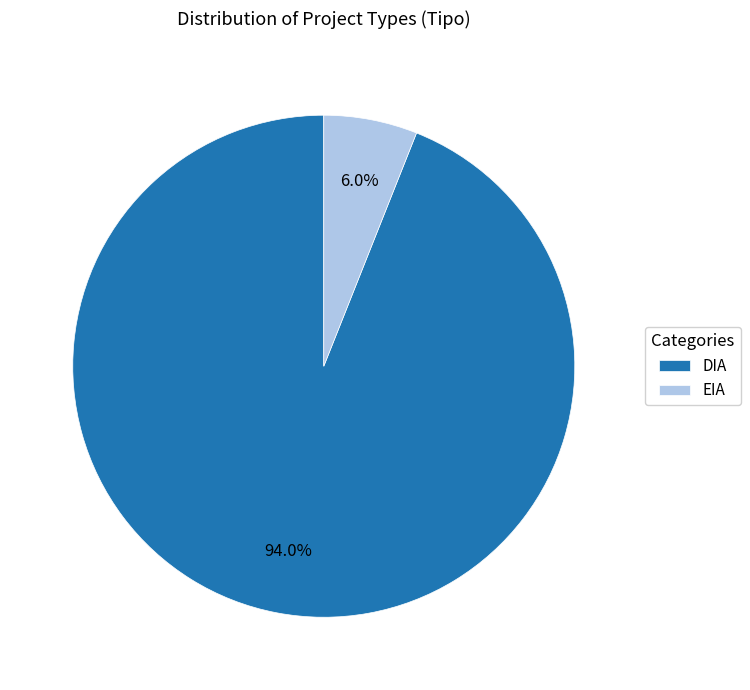

To the nearest percent, what is the combined percentage of DIA and EIA?

100%